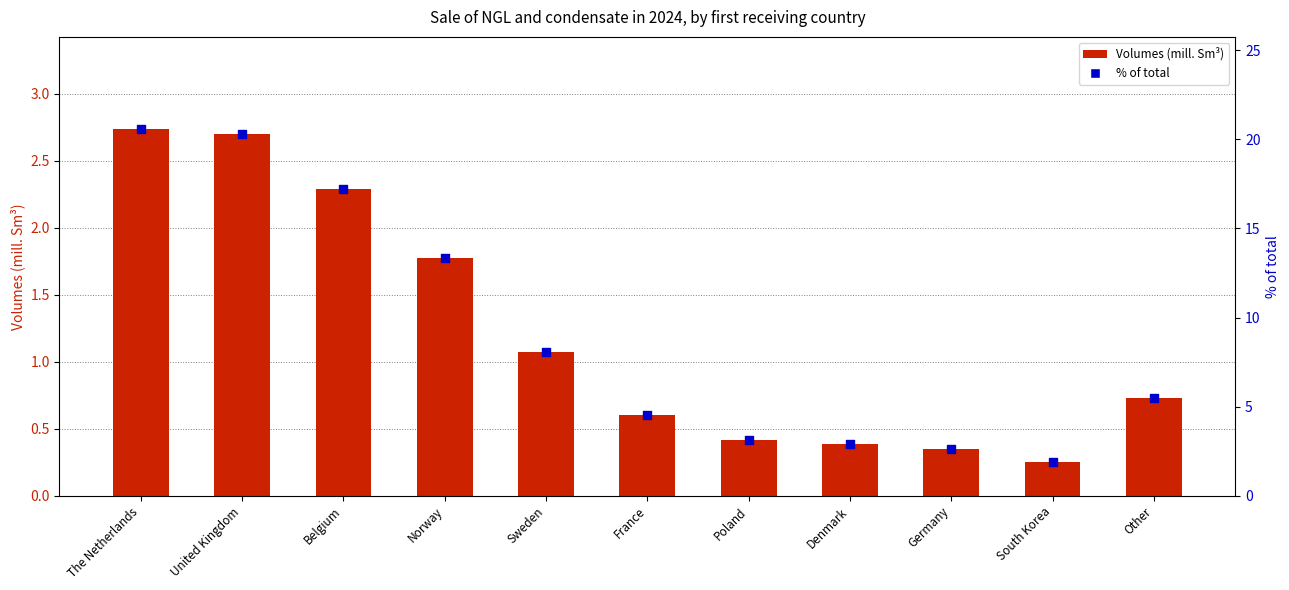

Which series reaches the minimum Y coordinate?

Volumes (mill. Sm³)